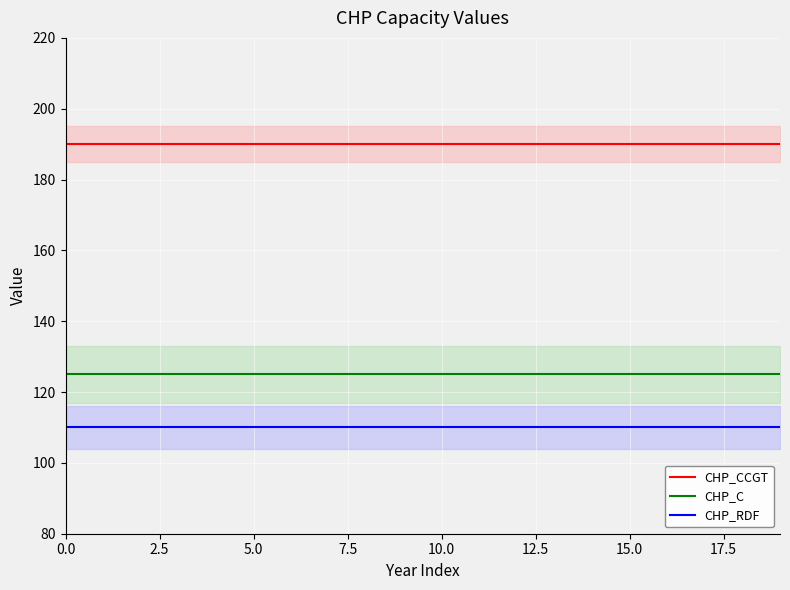

List the series in order of their overall mean, lowest first.

CHP_RDF, CHP_C, CHP_CCGT